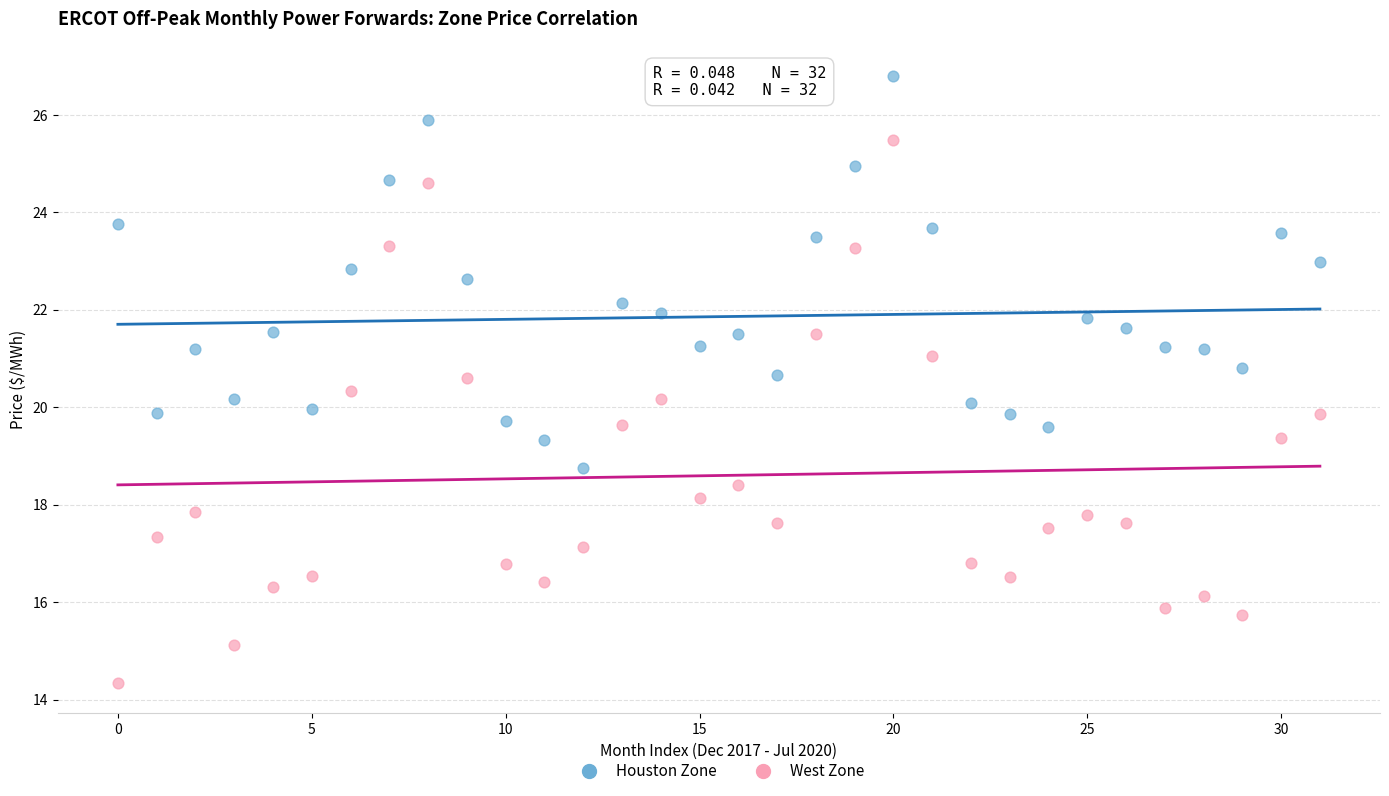

Which series contains the highest Y value?

Houston Zone